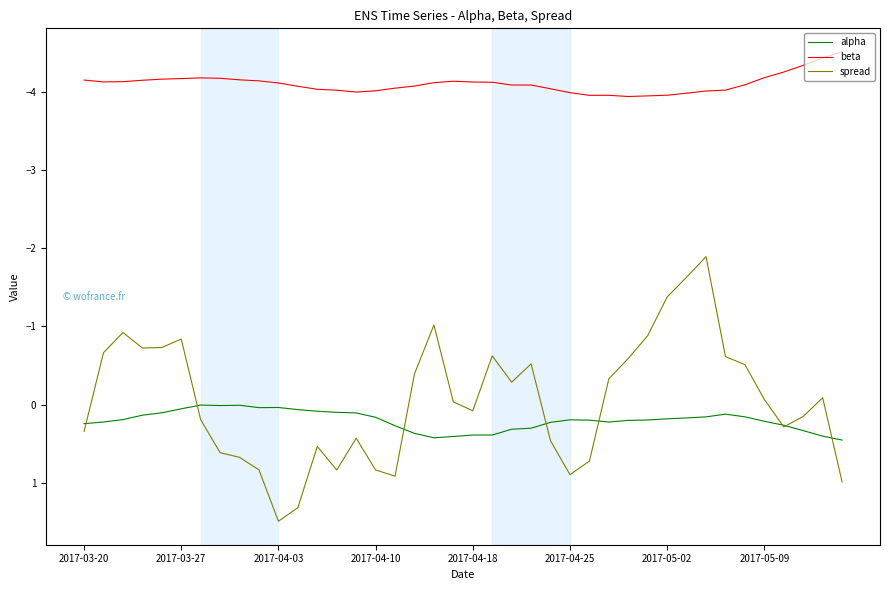

How many lines are shown in the chart?

3